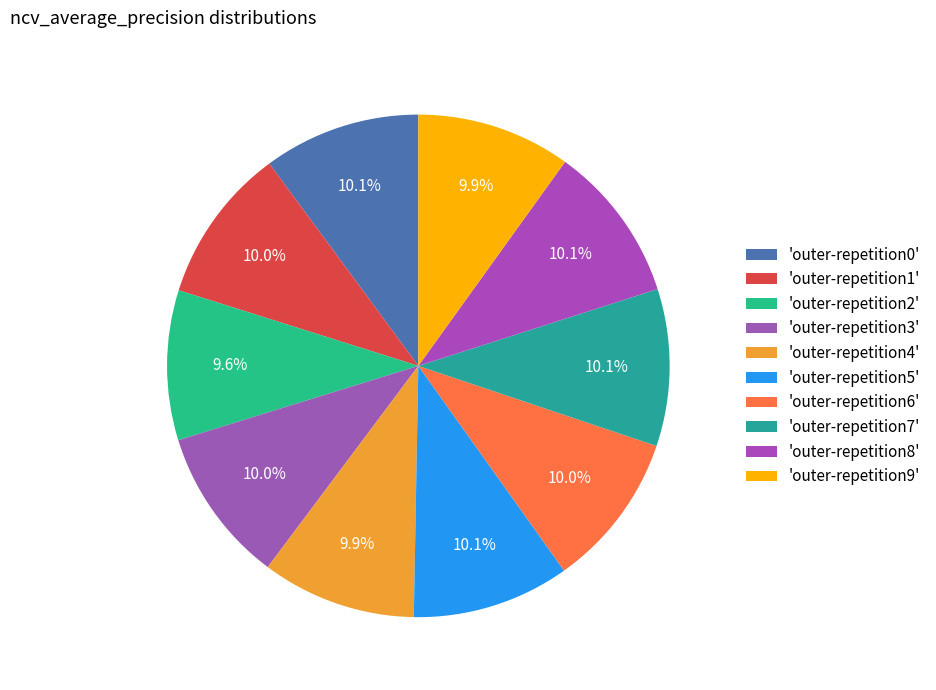

How many segments does this pie chart have?

10